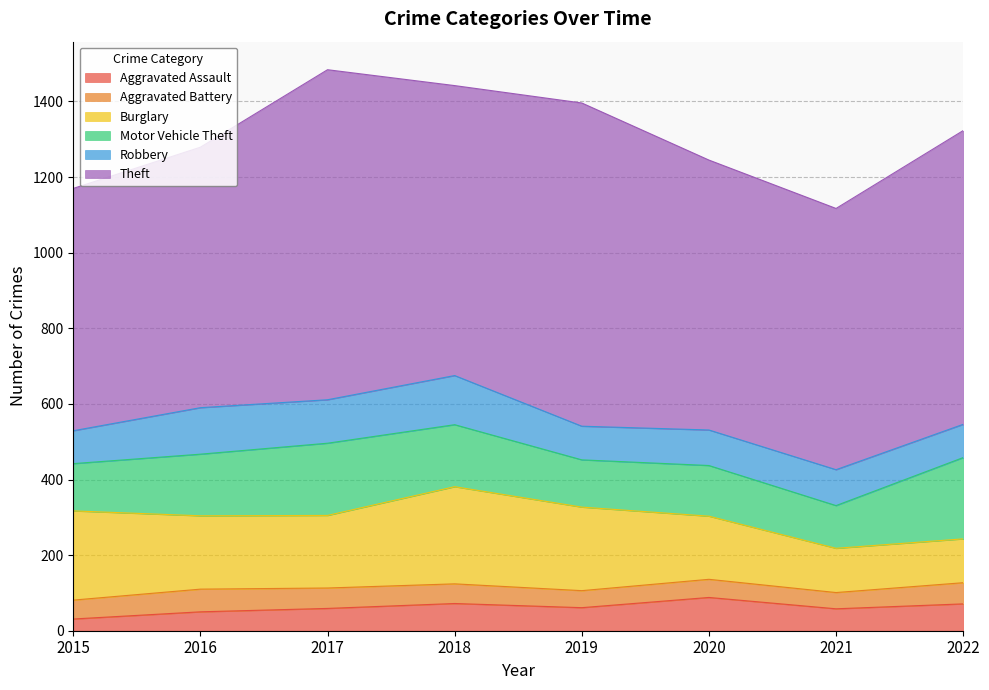

At which category is the sum across all series the highest?

2017